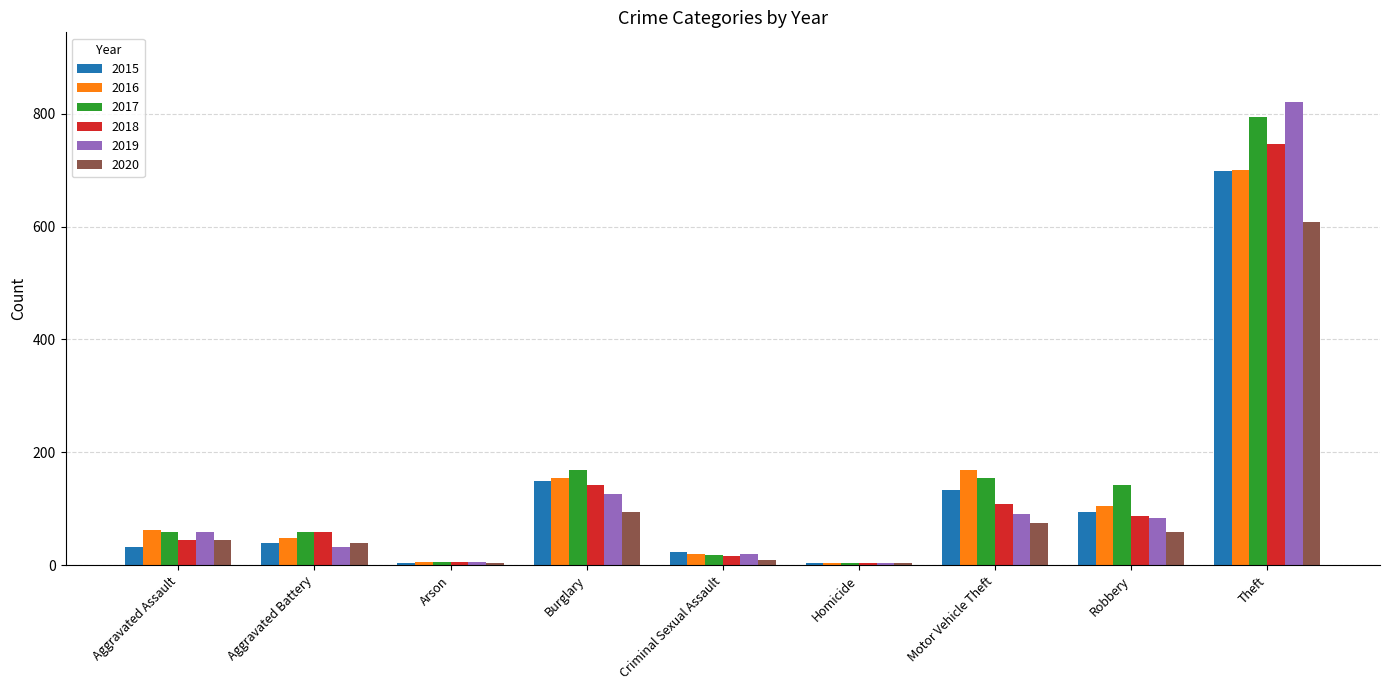

At which label is 2017 closest to 399?

Burglary